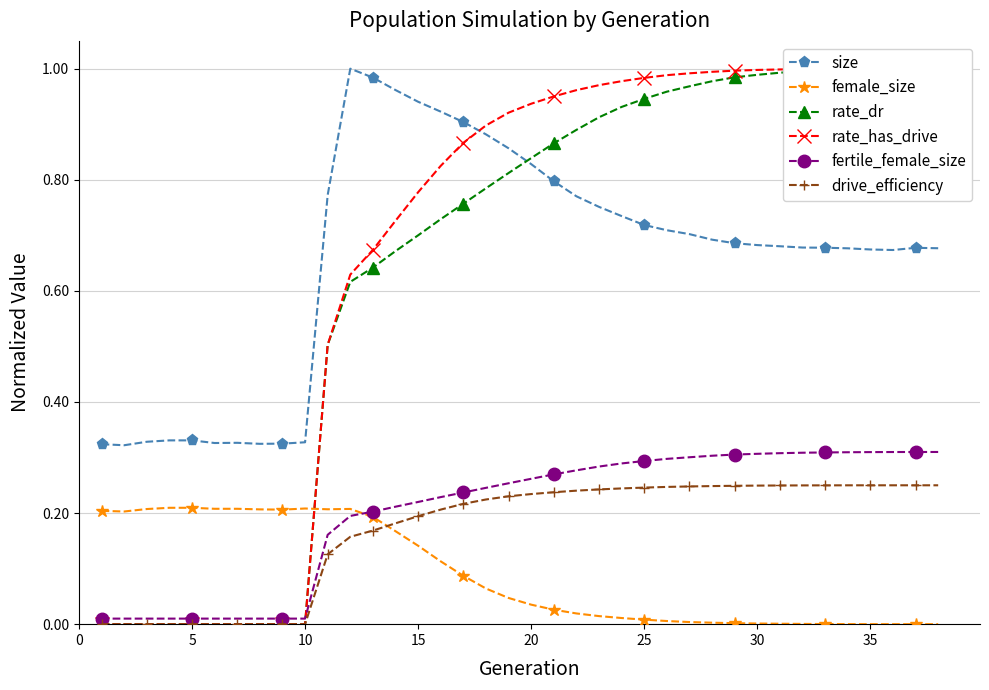

What are all the series names shown in the legend?

size, female_size, rate_dr, rate_has_drive, fertile_female_size, drive_efficiency